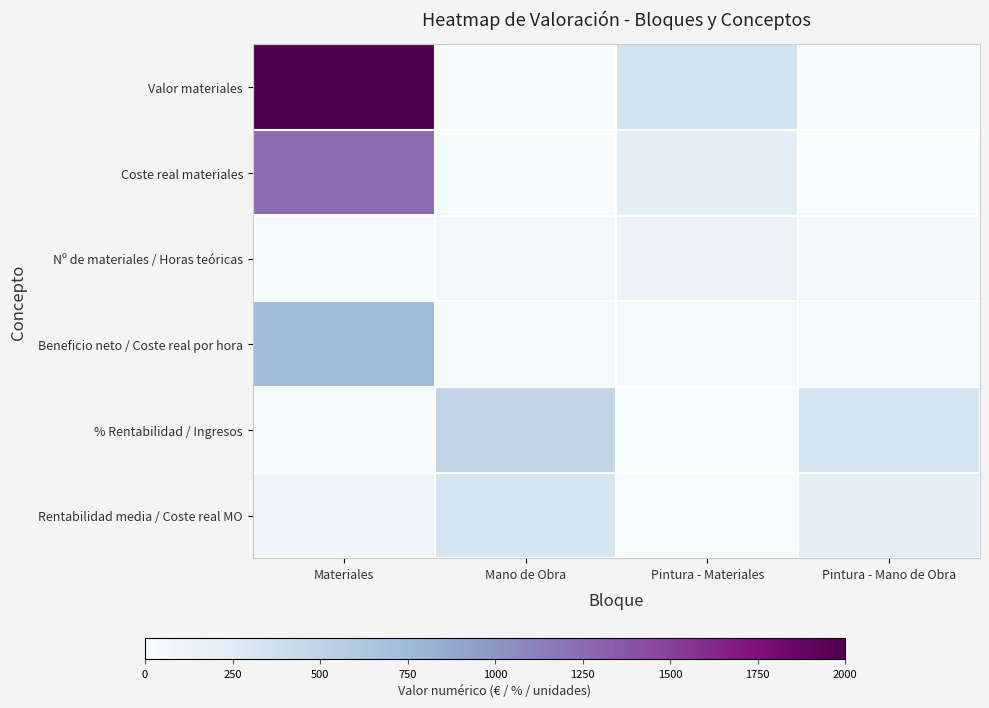

Reading left to right, extract all data points from this chart.

Valor materiales: Materiales=1.0	Mano de Obra=0.0	Pintura - Materiales=0.2	Pintura - Mano de Obra=0.0
Coste real materiales: Materiales=0.6	Mano de Obra=0.0	Pintura - Materiales=0.1	Pintura - Mano de Obra=0.0
Nº de materiales / Horas teóricas: Materiales=0.0	Mano de Obra=0.0	Pintura - Materiales=0.1	Pintura - Mano de Obra=0.0
Beneficio neto / Coste real por hora: Materiales=0.4	Mano de Obra=0.0	Pintura - Materiales=0.0	Pintura - Mano de Obra=0.0
% Rentabilidad / Ingresos: Materiales=0.0	Mano de Obra=0.2	Pintura - Materiales=0.0	Pintura - Mano de Obra=0.2
Rentabilidad media / Coste real MO: Materiales=0.0	Mano de Obra=0.2	Pintura - Materiales=0.0	Pintura - Mano de Obra=0.1